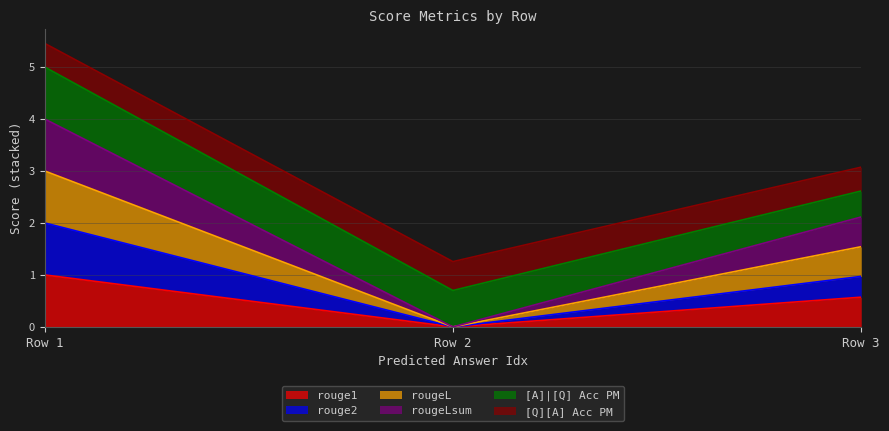

Does the chart display data point markers on the line(s)?

No